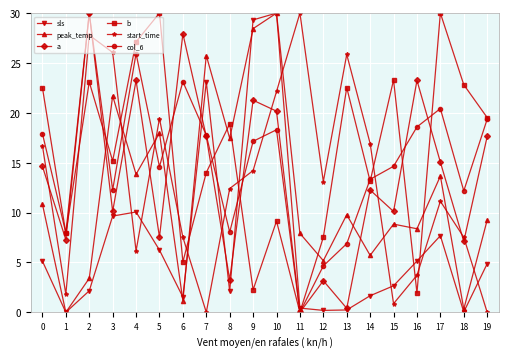

Is this an area chart (filled region under the line)?

No